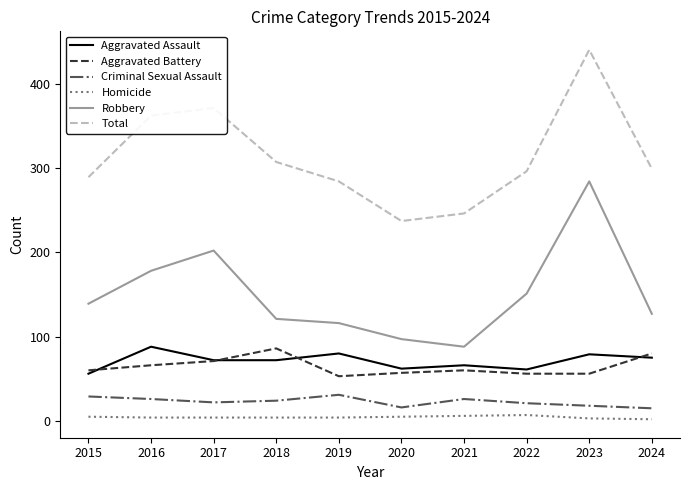

Is the value of Total at 2017 greater than the value of Criminal Sexual Assault at 2024?

Yes